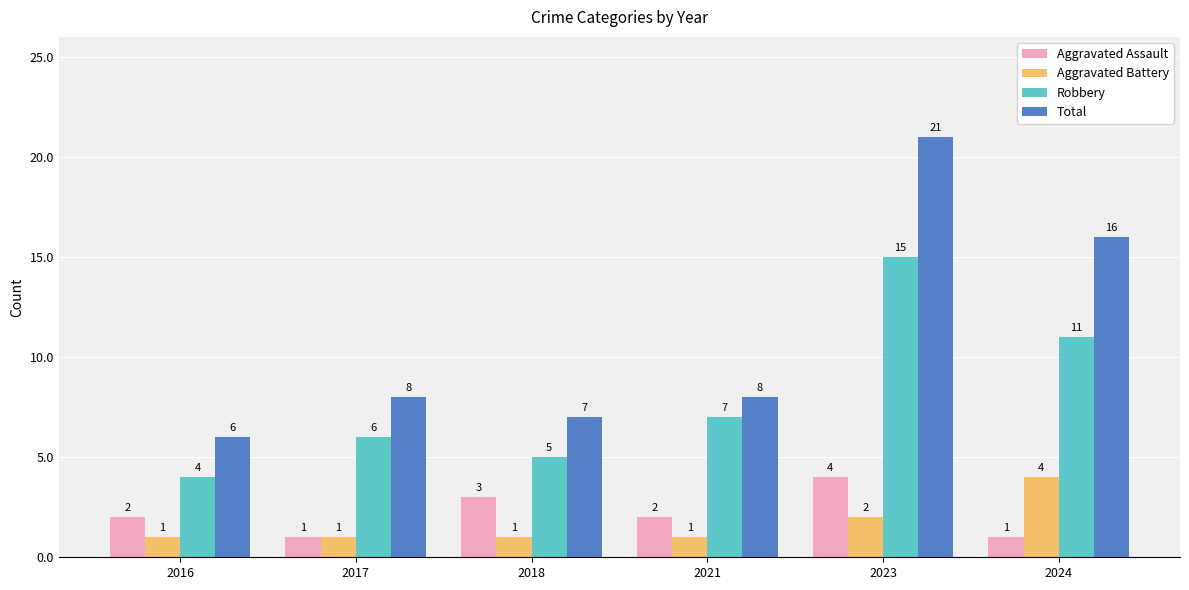

The Robbery series shows 6 at 2017. True or false?

True